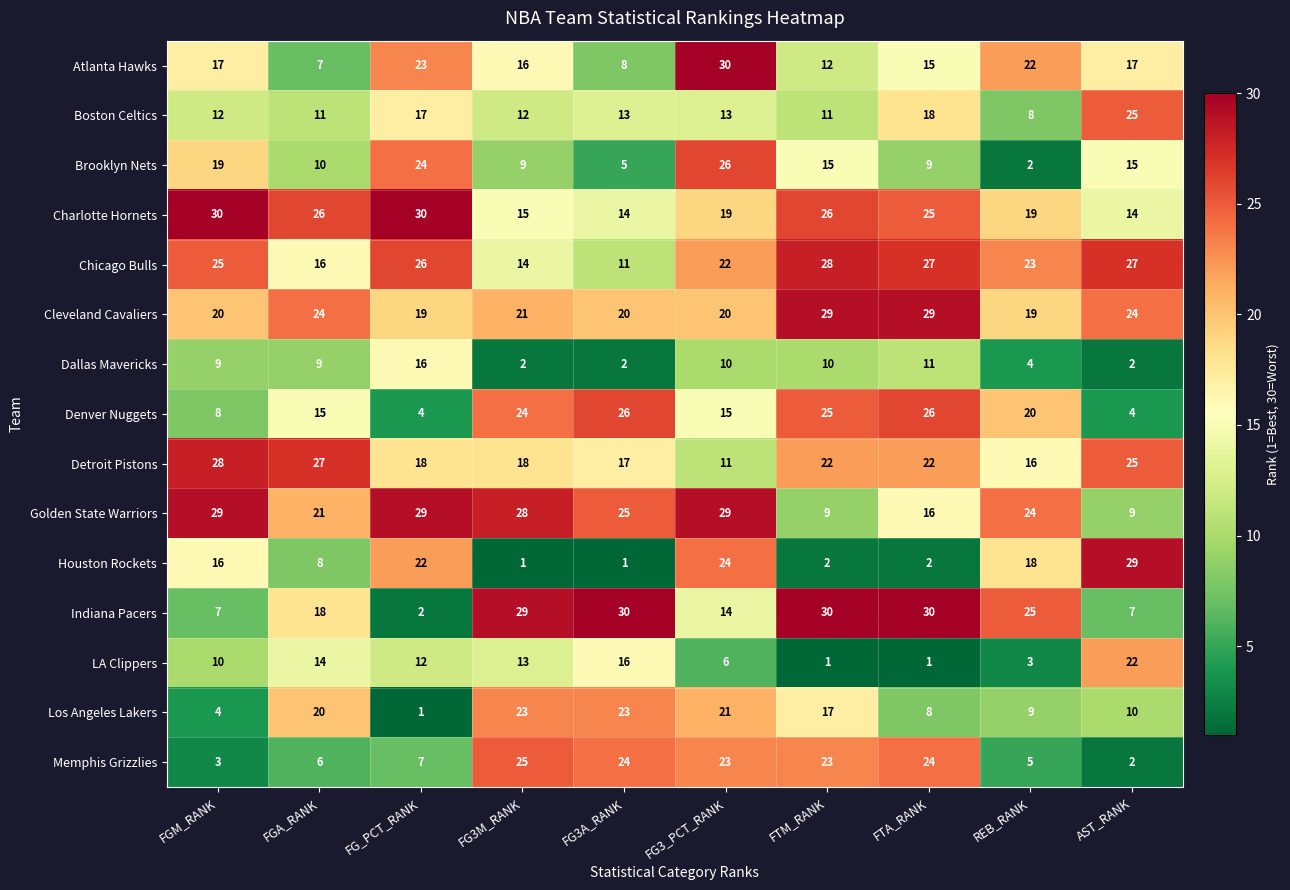

How many data points does each series have?

10